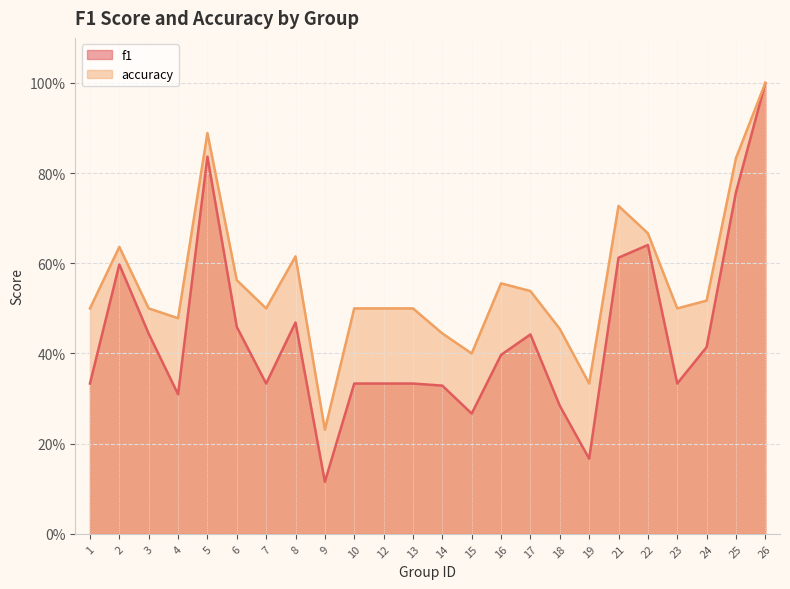

Which label corresponds to the smallest value in the chart?

9